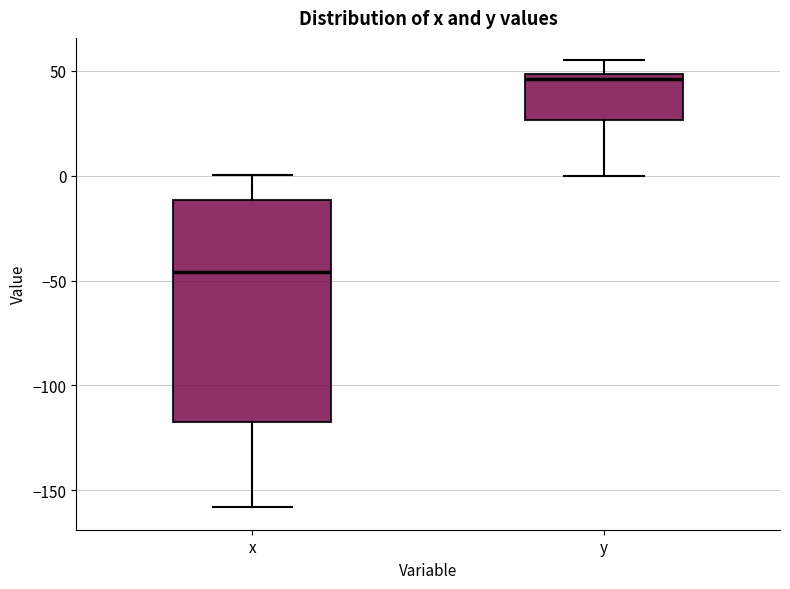

Which box is the tallest, from its lower edge to its upper edge?

x